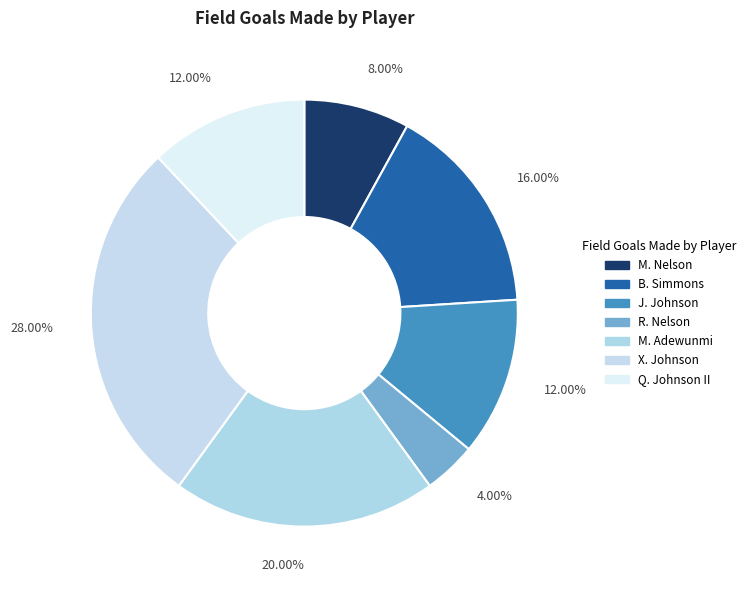

To the nearest percent, what is the difference between the largest and smallest slice percentages?

24%